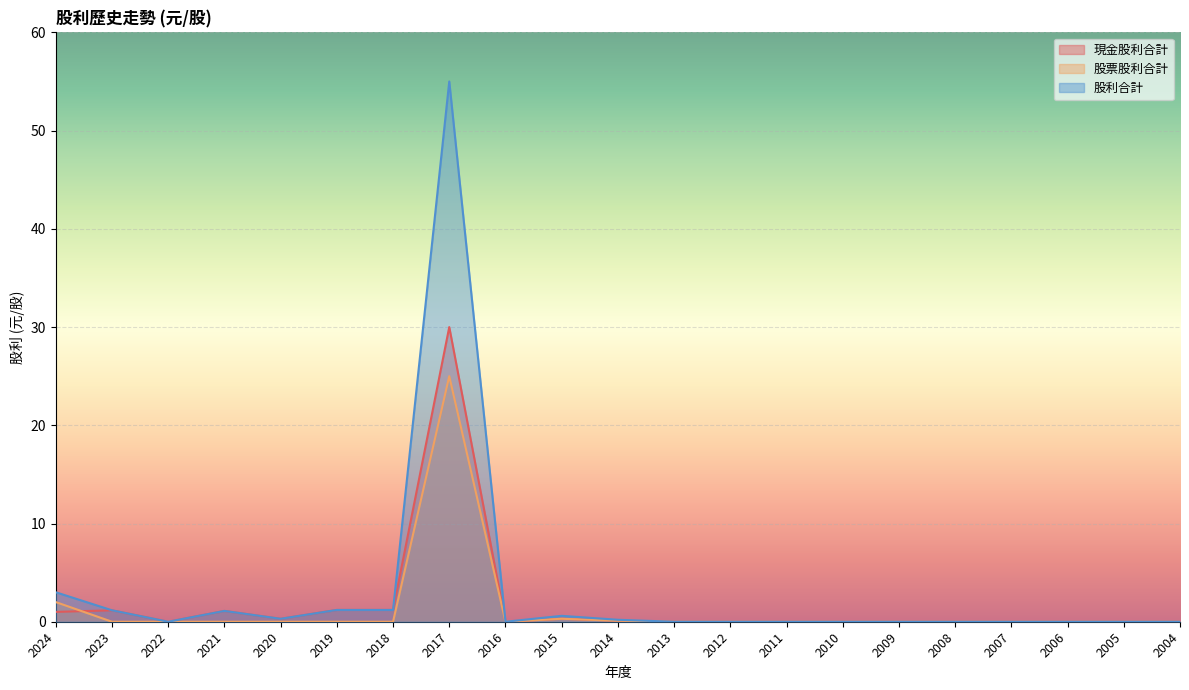

Reading right to left, list all the values displayed in this chart.

現金股利合計: 2004=0.0	2005=0.0	2006=0.0	2007=0.0	2008=0.0	2009=0.0	2010=0.0	2011=0.0	2012=0.0	2013=0.0	2014=0.1	2015=0.3	2016=0.0	2017=30.0	2018=1.2	2019=1.2	2020=0.3	2021=1.1	2022=0.0	2023=1.2	2024=1.0
股票股利合計: 2004=0.0	2005=0.0	2006=0.0	2007=0.0	2008=0.0	2009=0.0	2010=0.0	2011=0.0	2012=0.0	2013=0.0	2014=0.1	2015=0.3	2016=0.0	2017=25.0	2018=0.0	2019=0.0	2020=0.0	2021=0.0	2022=0.0	2023=0.0	2024=2.0
股利合計: 2004=0.0	2005=0.0	2006=0.0	2007=0.0	2008=0.0	2009=0.0	2010=0.0	2011=0.0	2012=0.0	2013=0.0	2014=0.2	2015=0.6	2016=0.0	2017=55.0	2018=1.2	2019=1.2	2020=0.3	2021=1.1	2022=0.0	2023=1.2	2024=3.0